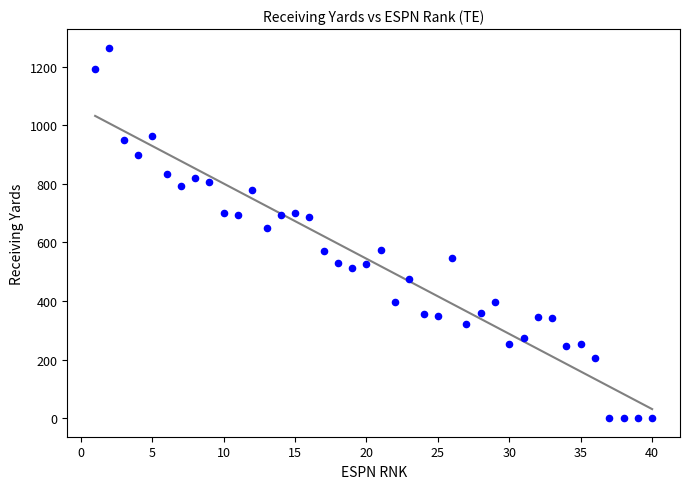

What Y value in the scatter plot is closest to 632?

650